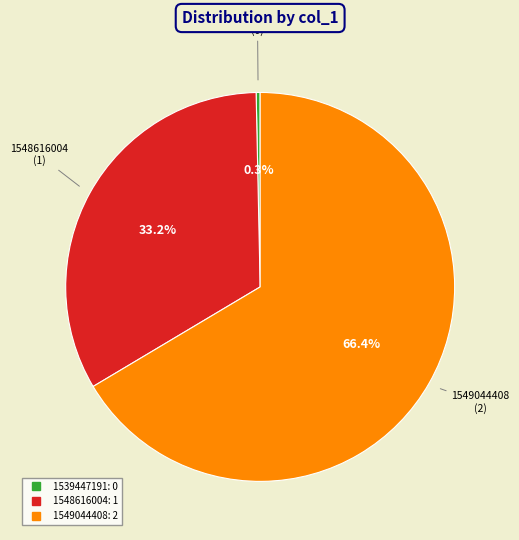

What is the total percentage of 1539447191 and 1548616004?

33.3%